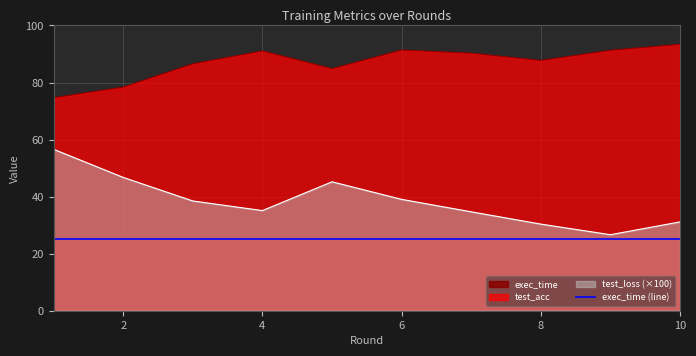

Does the chart display data point markers on the line(s)?

No